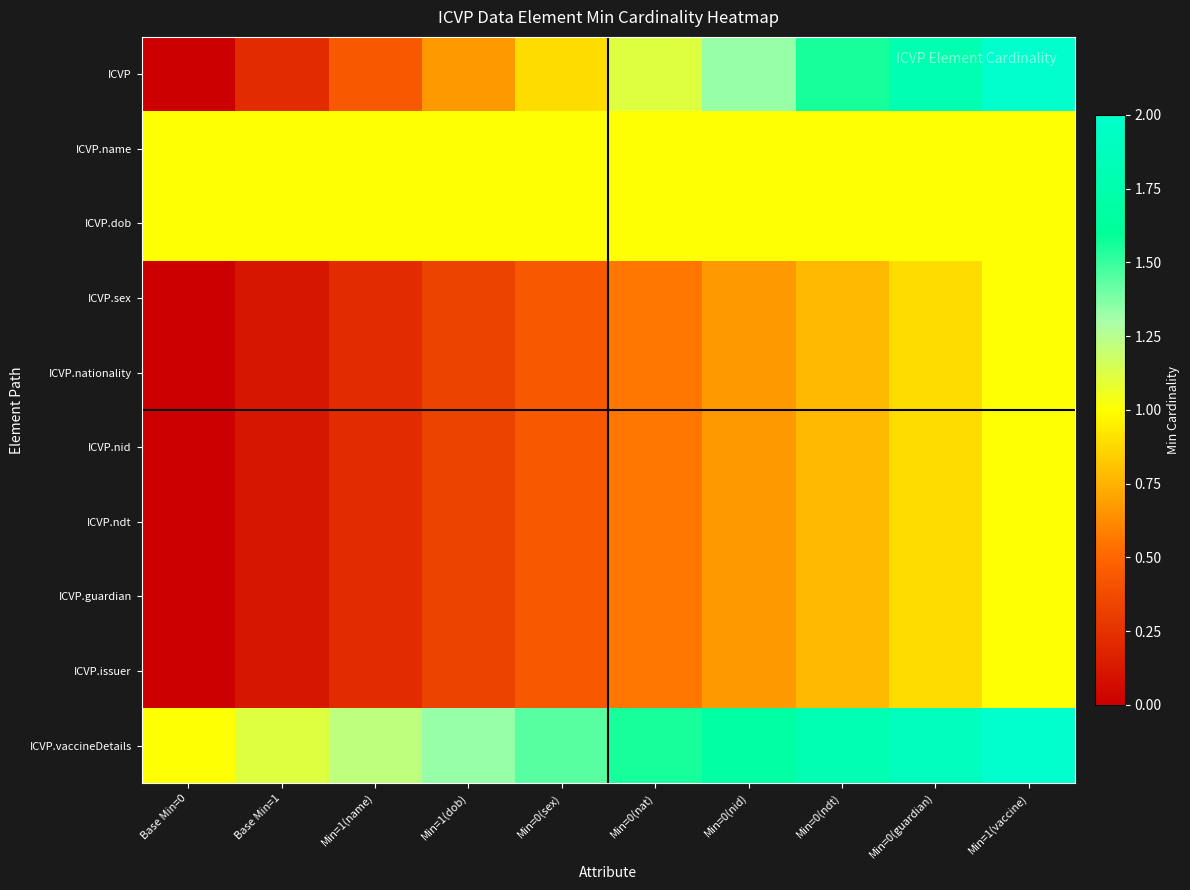

Which series changed the most between Min=0(nid) and Min=0(ndt)?

ICVP